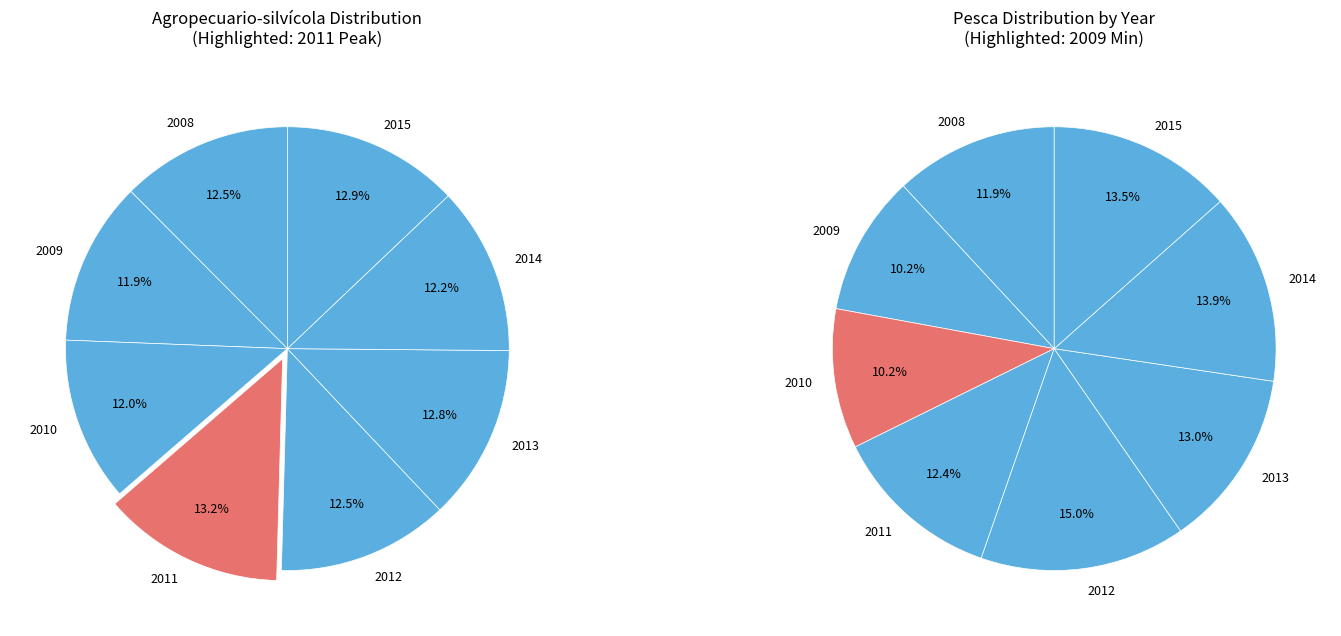

How many segments does this pie chart have?

8